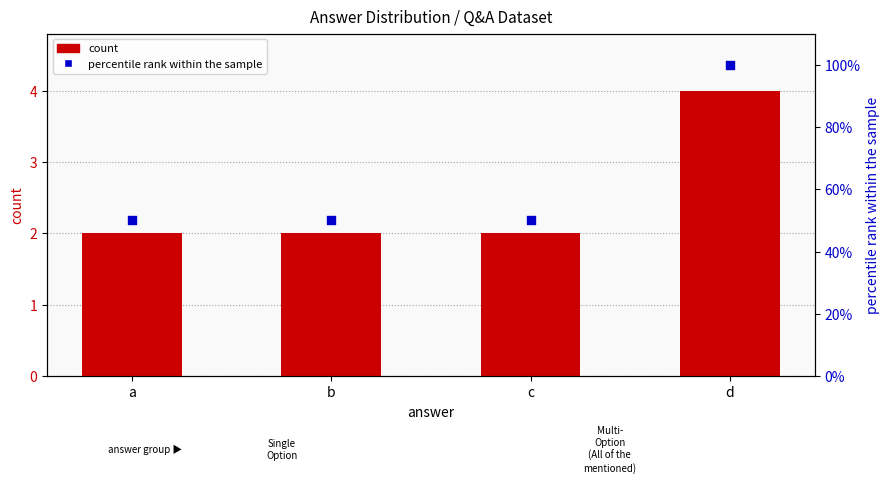

Which series reaches the minimum Y coordinate?

count